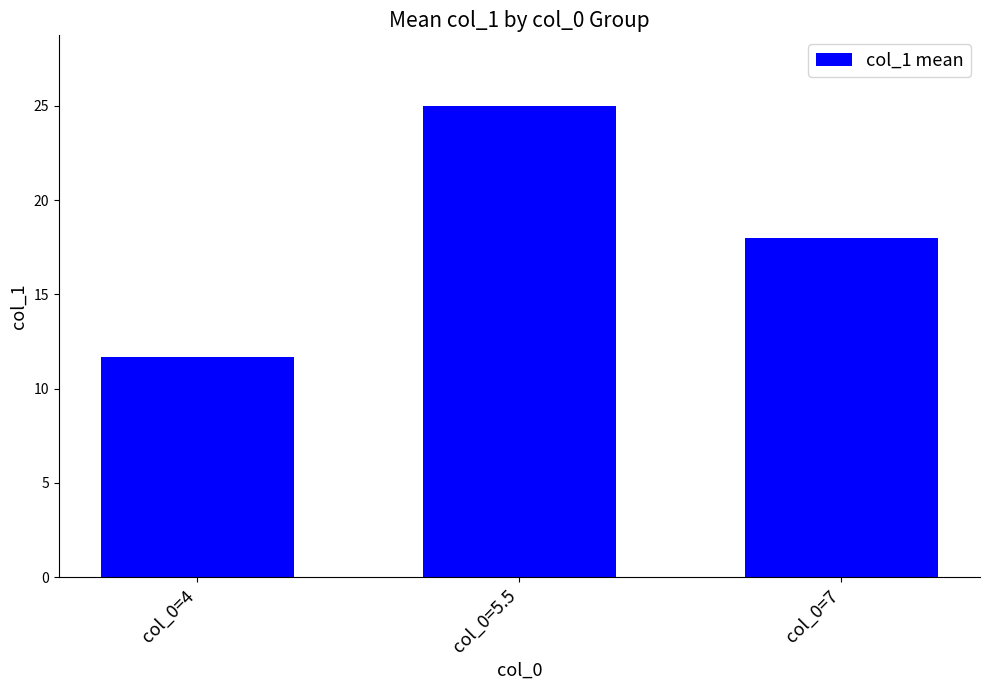

Is it true that the value at col_0=7 is 18.0?

True